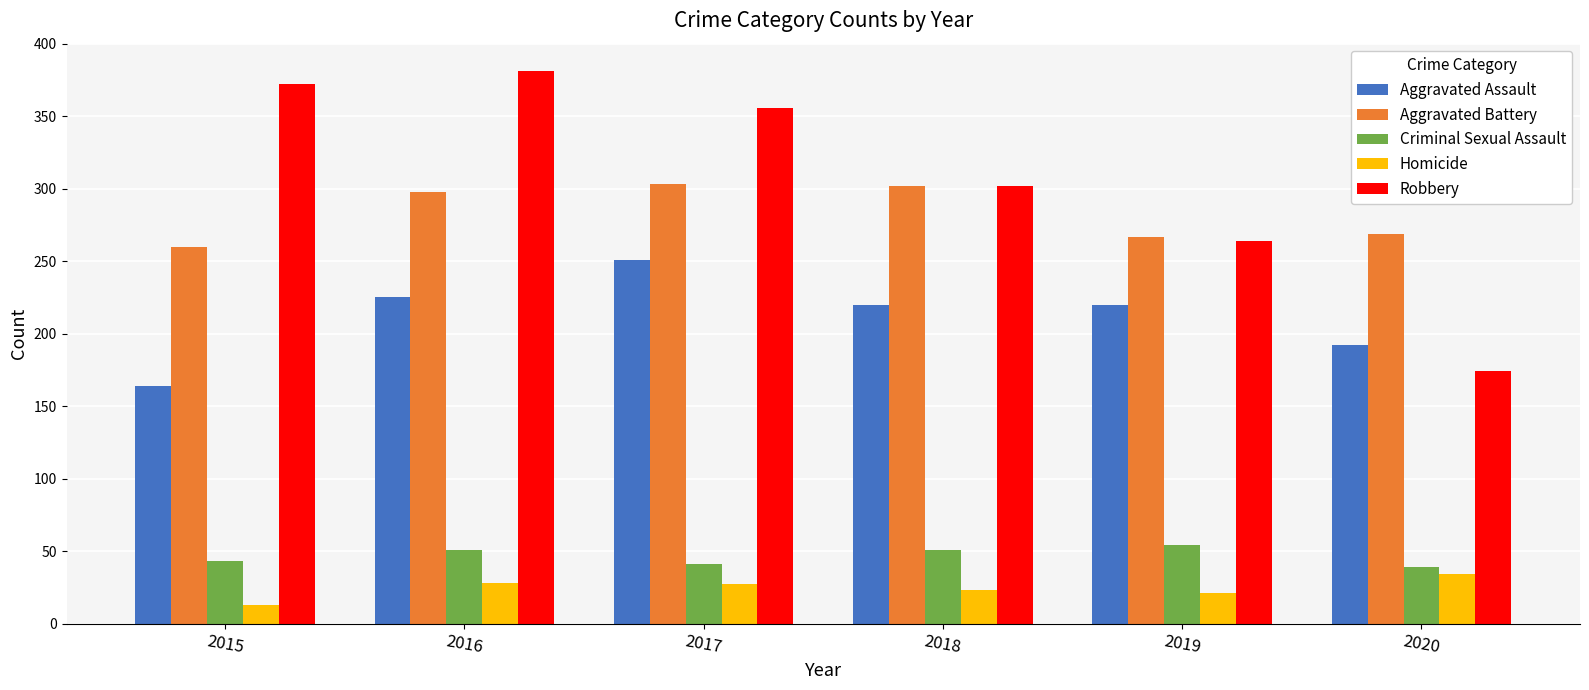

Which series changed the most between 2016 and 2018?

Robbery